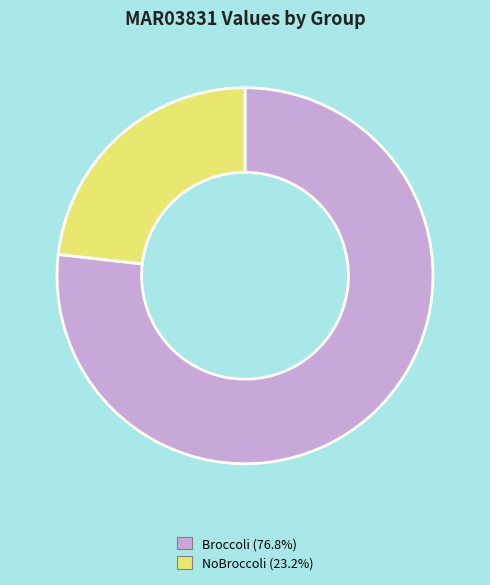

Rank the categories by value from highest to lowest.

Broccoli, NoBroccoli